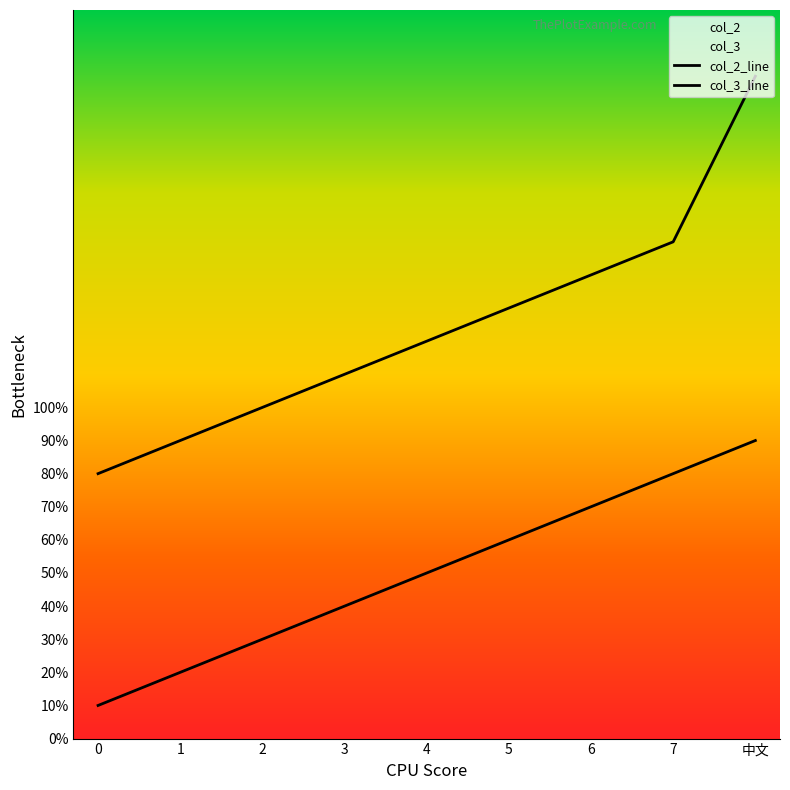

True or false: col_3 has a value of 16 at 0.

False